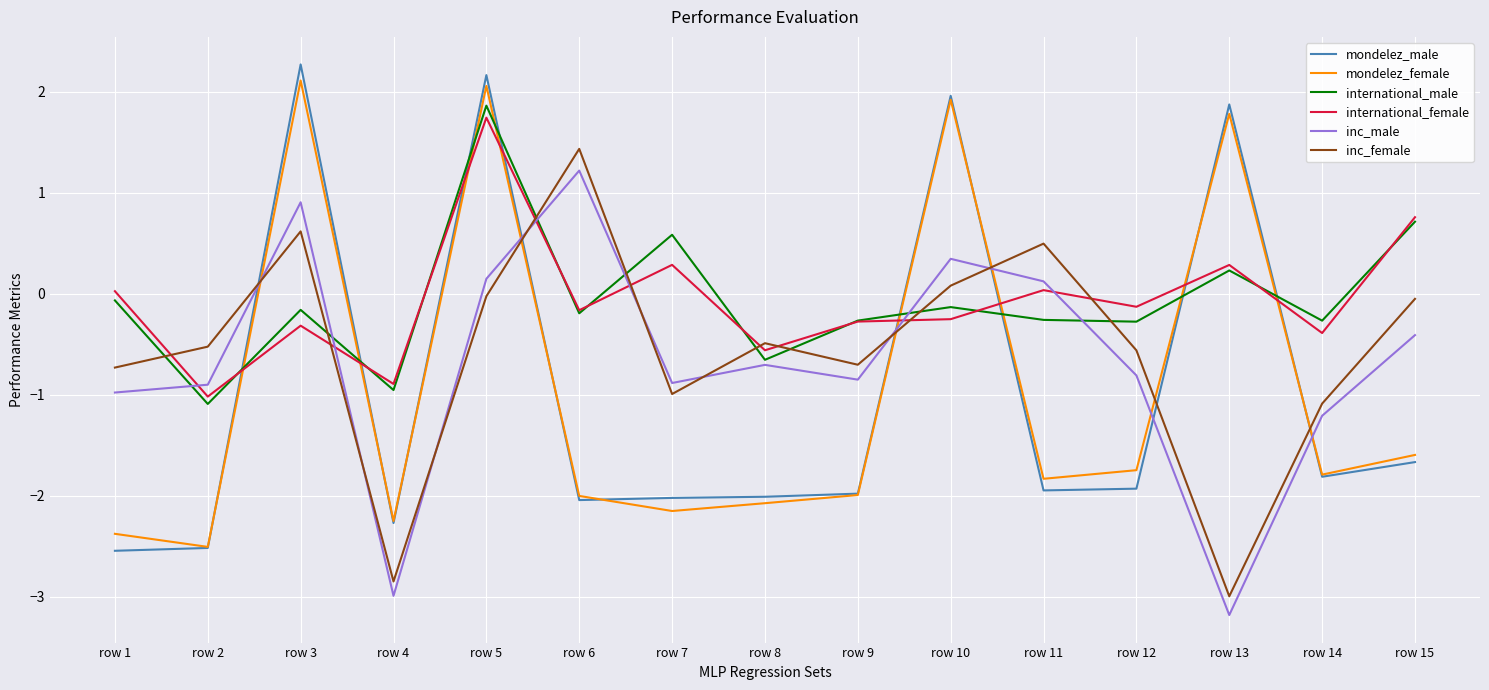

What is the difference between the maximum and second lowest values in the mondelez_male series?

4.8